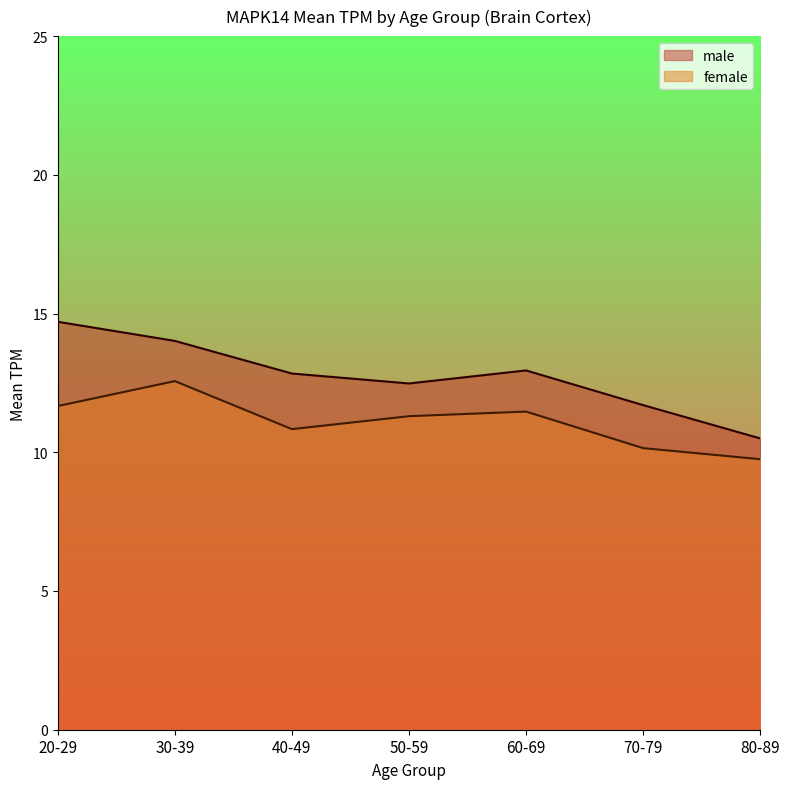

Which category has the highest value across all series?

20-29